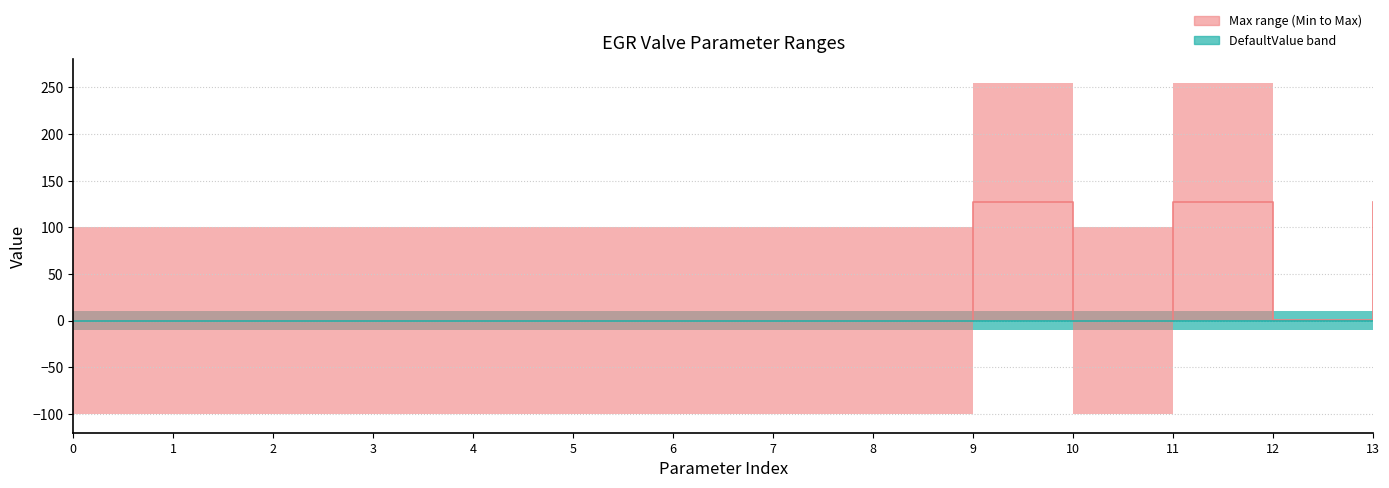

True or false: DefaultValue and Max intersect in this chart.

False